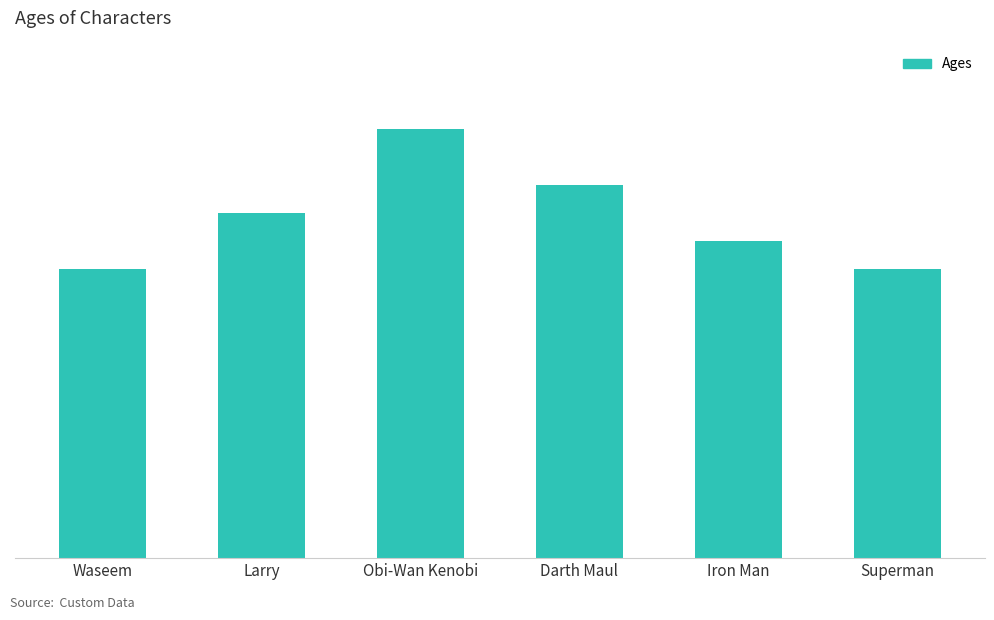

Does the chart contain any negative values?

No